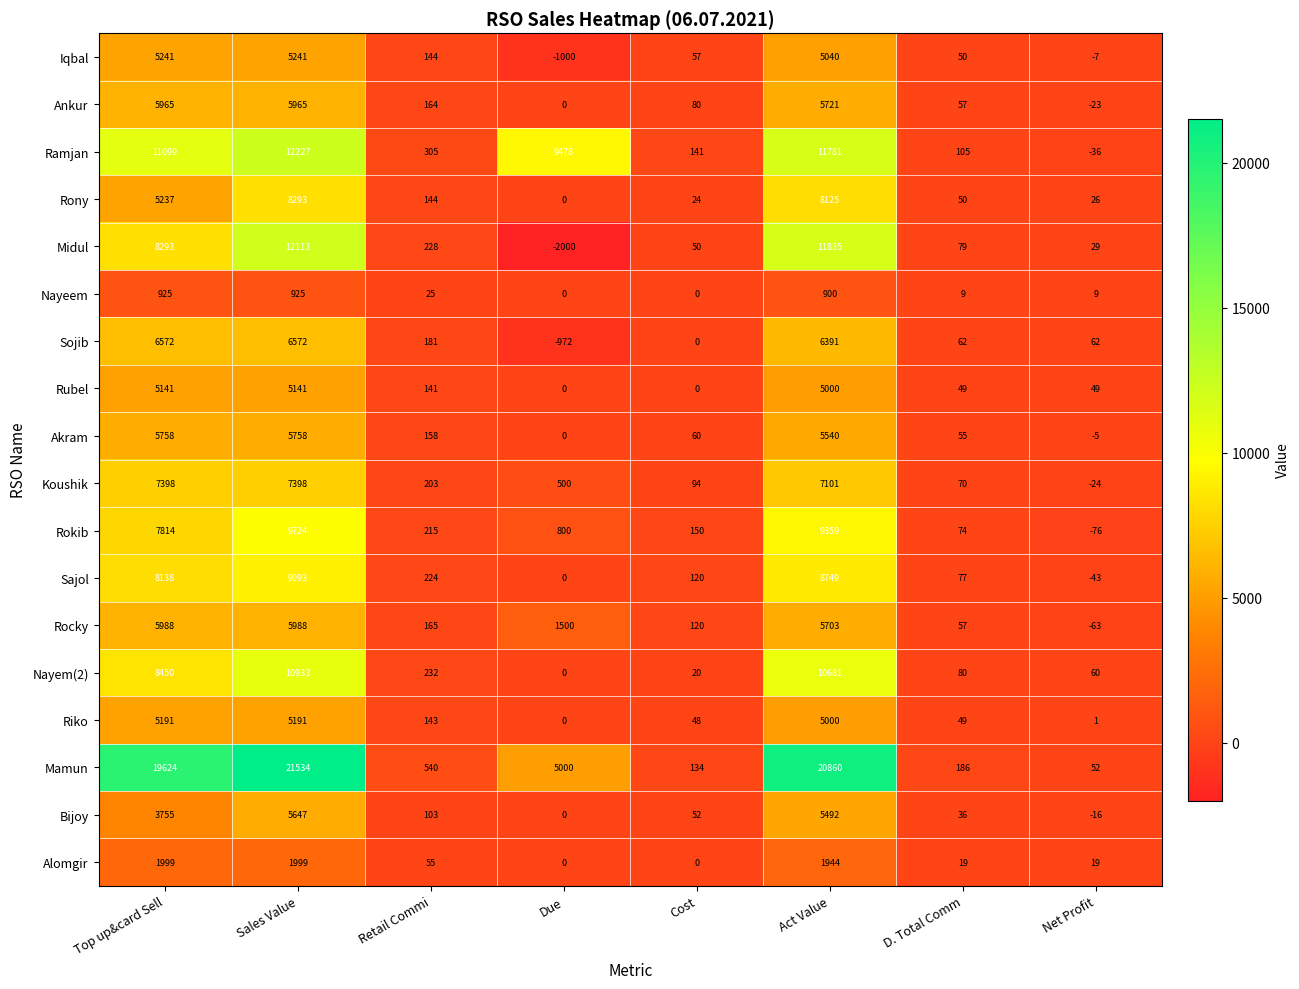

Rank the series by their maximum value, from highest to lowest.

Mamun, Ramjan, Midul, Nayem(2), Rokib, Sajol, Rony, Koushik, Sojib, Rocky, Ankur, Akram, Bijoy, Iqbal, Riko, Rubel, Alomgir, Nayeem